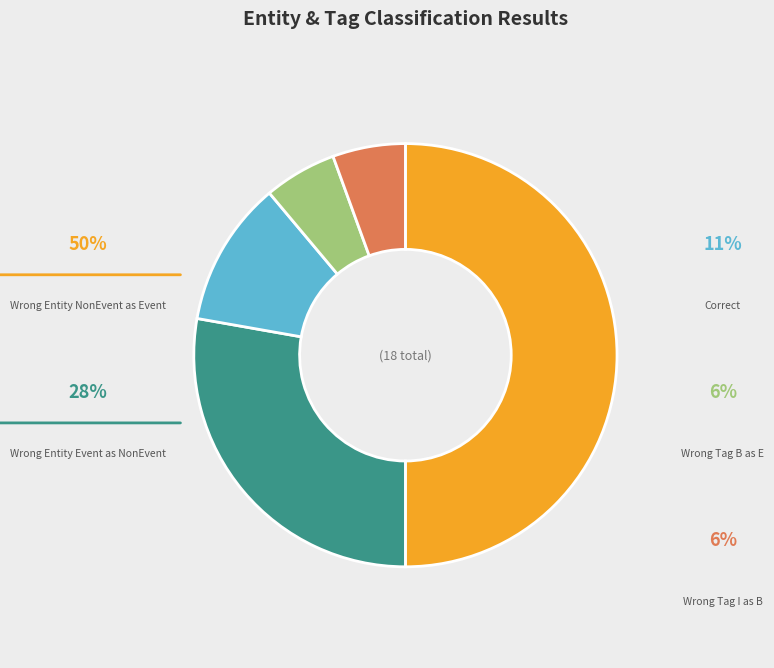

The Correct slice represents 19% of the pie. True or false?

False